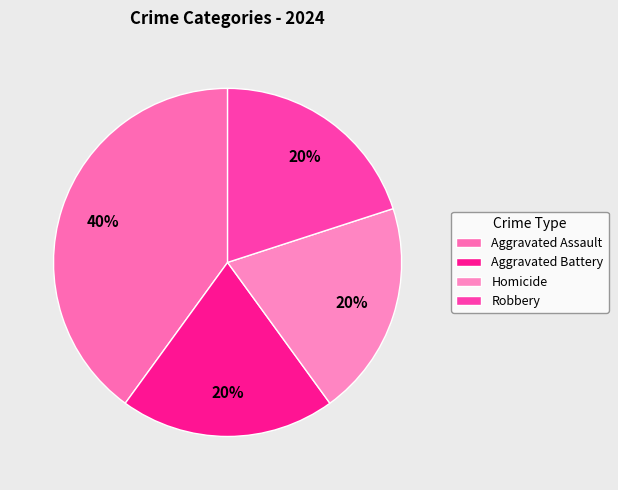

Is it true that Homicide is 12% of the pie?

False